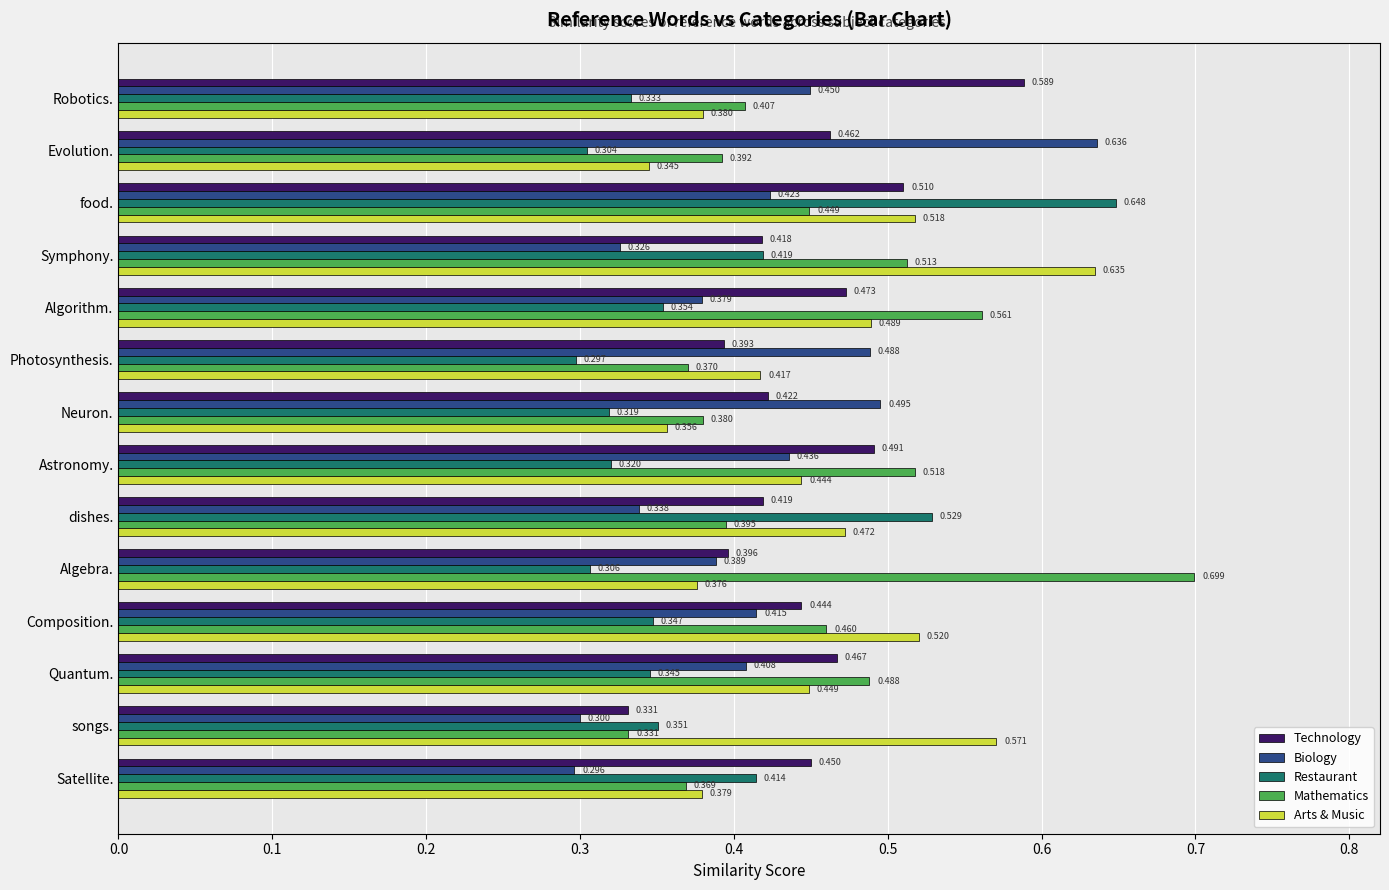

List the labels in order of Restaurant value, smallest first.

Photosynthesis., Evolution., Algebra., Neuron., Astronomy., Robotics., Quantum., Composition., songs., Algorithm., Satellite., Symphony., dishes., food.